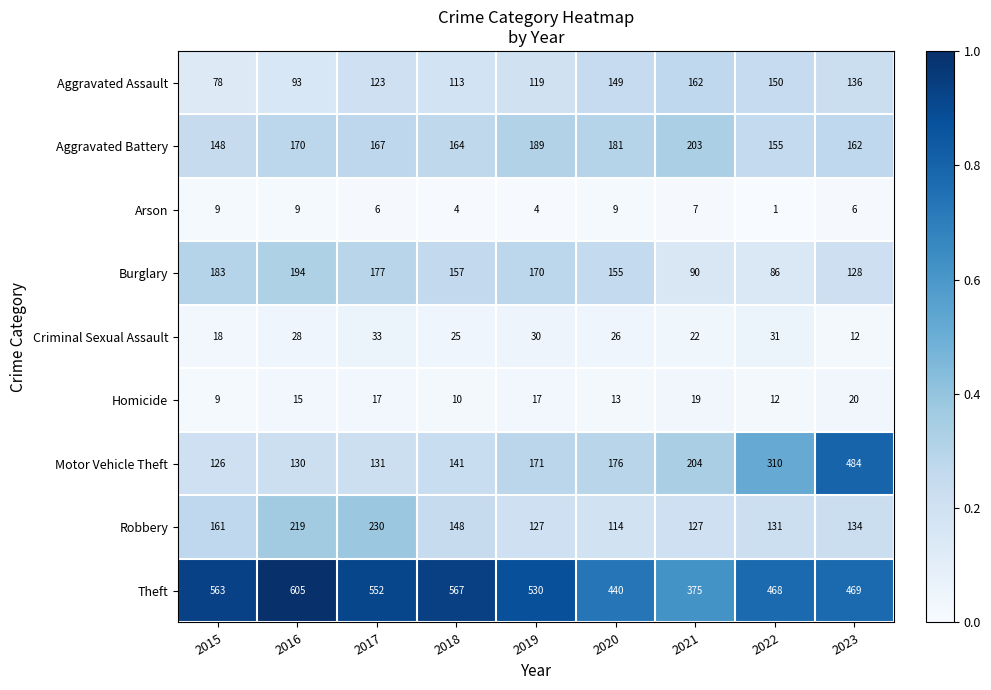

What is the difference between the highest and lowest values at 2022?

467